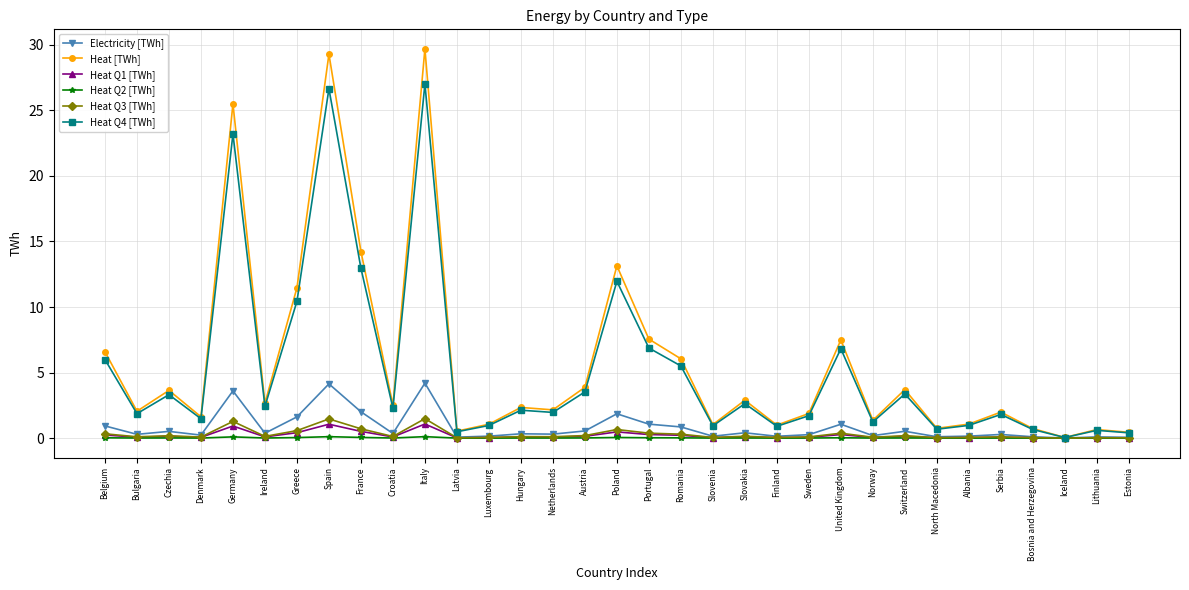

Which series has the largest total across all categories?

Heat [TWh]